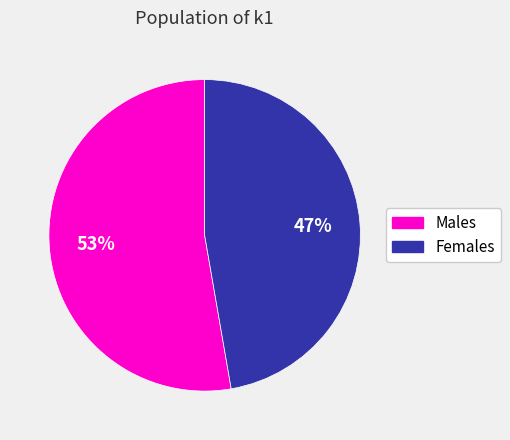

To the nearest percent, what is the average slice percentage?

50%